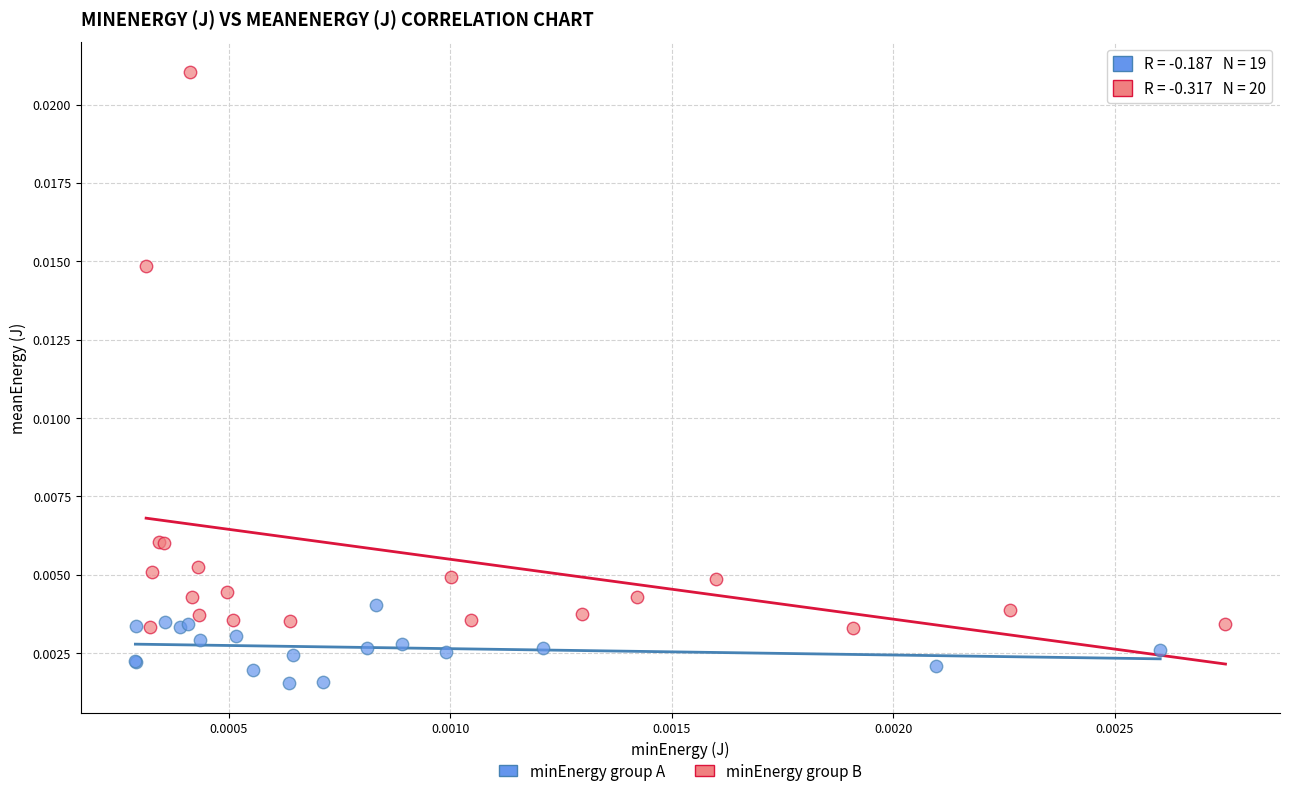

What are all the series names shown in the legend?

minEnergy group A, minEnergy group B